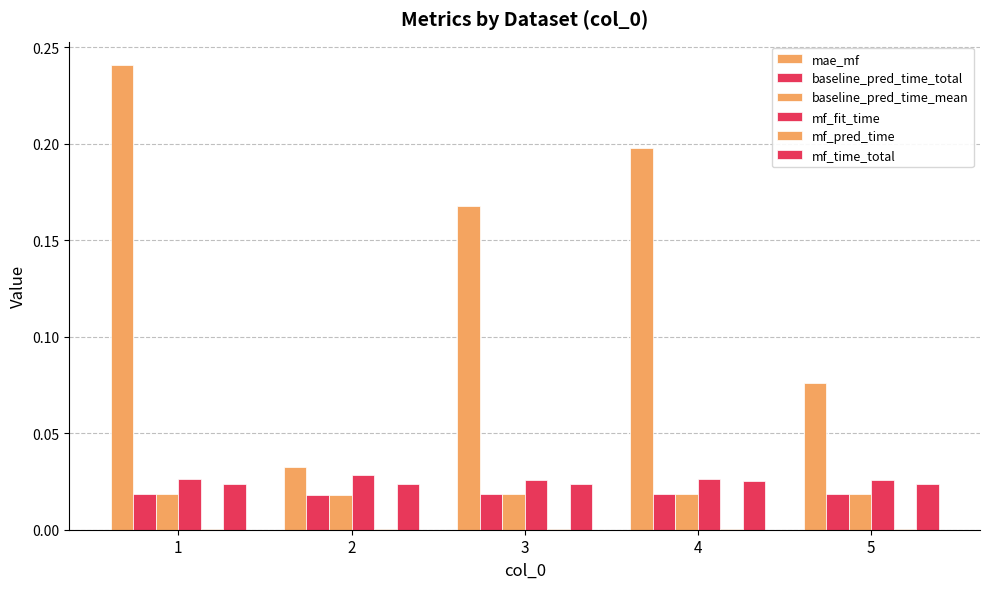

True or false: mf_fit_time has a value of 0.0 at 5.

True